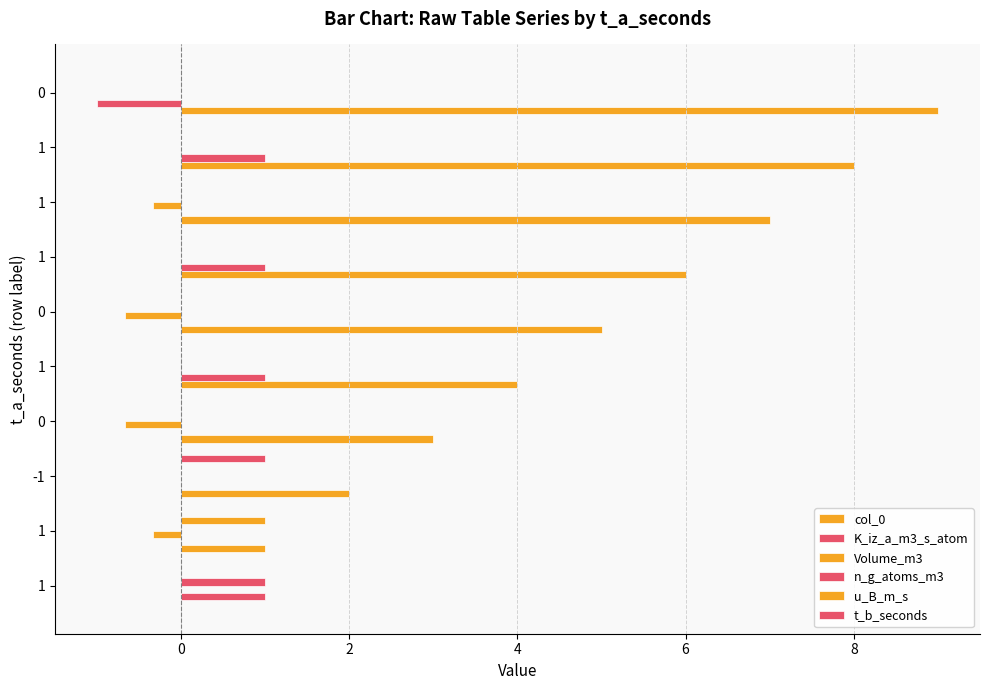

How many positive values does the col_0 series have?

9